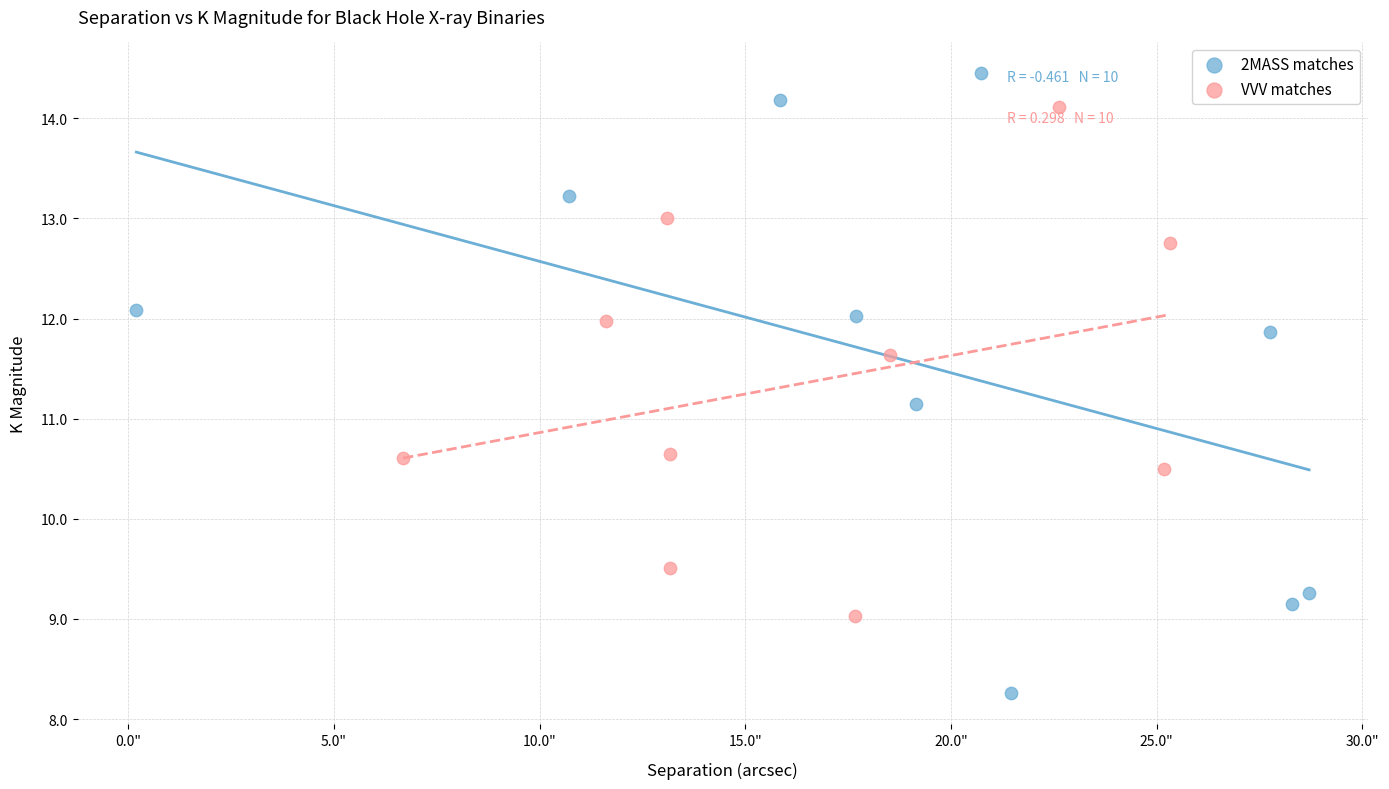

Which series has the largest Y range (max minus min)?

2MASS matches